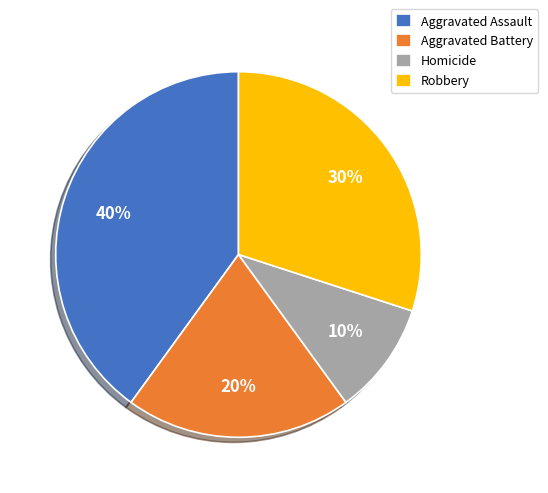

To the nearest percent, what percentage of the pie is Aggravated Assault?

40%